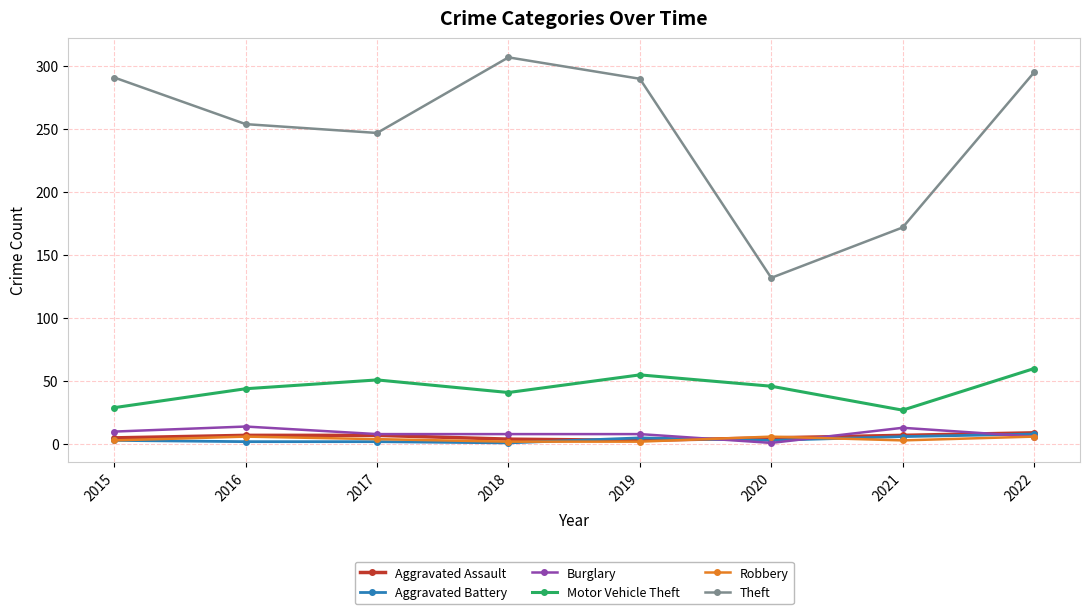

Which series has the largest total across all categories?

Theft